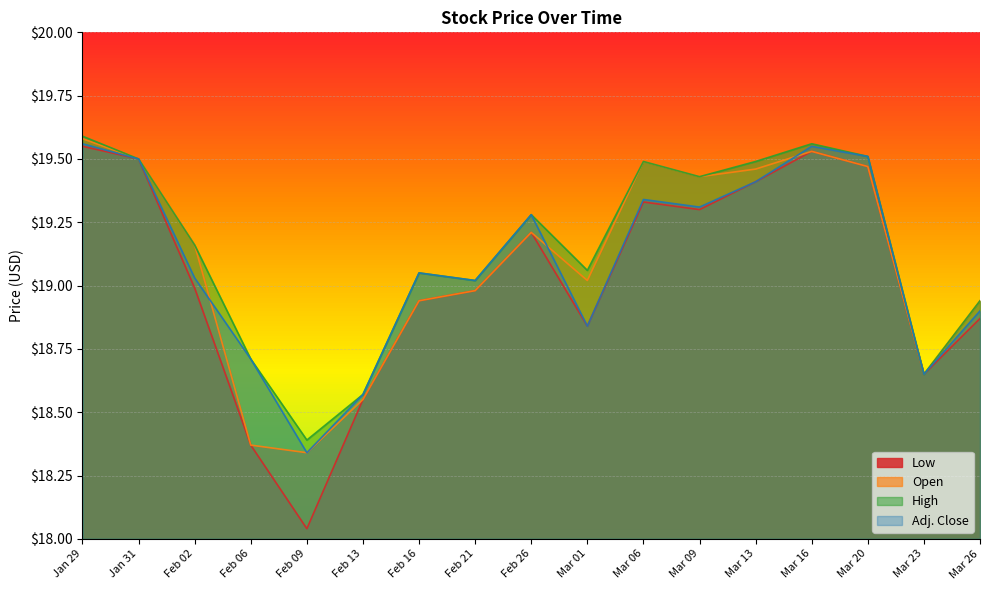

Reading left to right, transcribe all the data shown in this chart.

Low: Jan 29=19.6	Jan 31=19.5	Feb 02=19.0	Feb 06=18.4	Feb 09=18.0	Feb 13=18.6	Feb 16=18.9	Feb 21=19.0	Feb 26=19.2	Mar 01=18.8	Mar 06=19.3	Mar 09=19.3	Mar 13=19.4	Mar 16=19.5	Mar 20=19.5	Mar 23=18.6	Mar 26=18.9
Open: Jan 29=19.6	Jan 31=19.5	Feb 02=19.2	Feb 06=18.4	Feb 09=18.3	Feb 13=18.6	Feb 16=18.9	Feb 21=19.0	Feb 26=19.2	Mar 01=19.0	Mar 06=19.5	Mar 09=19.4	Mar 13=19.5	Mar 16=19.5	Mar 20=19.5	Mar 23=18.6	Mar 26=18.9
High: Jan 29=19.6	Jan 31=19.5	Feb 02=19.2	Feb 06=18.7	Feb 09=18.4	Feb 13=18.6	Feb 16=19.1	Feb 21=19.0	Feb 26=19.3	Mar 01=19.1	Mar 06=19.5	Mar 09=19.4	Mar 13=19.5	Mar 16=19.6	Mar 20=19.5	Mar 23=18.6	Mar 26=18.9
Adj. Close: Jan 29=19.6	Jan 31=19.5	Feb 02=19.0	Feb 06=18.7	Feb 09=18.3	Feb 13=18.6	Feb 16=19.1	Feb 21=19.0	Feb 26=19.3	Mar 01=18.8	Mar 06=19.3	Mar 09=19.3	Mar 13=19.4	Mar 16=19.6	Mar 20=19.5	Mar 23=18.6	Mar 26=18.9